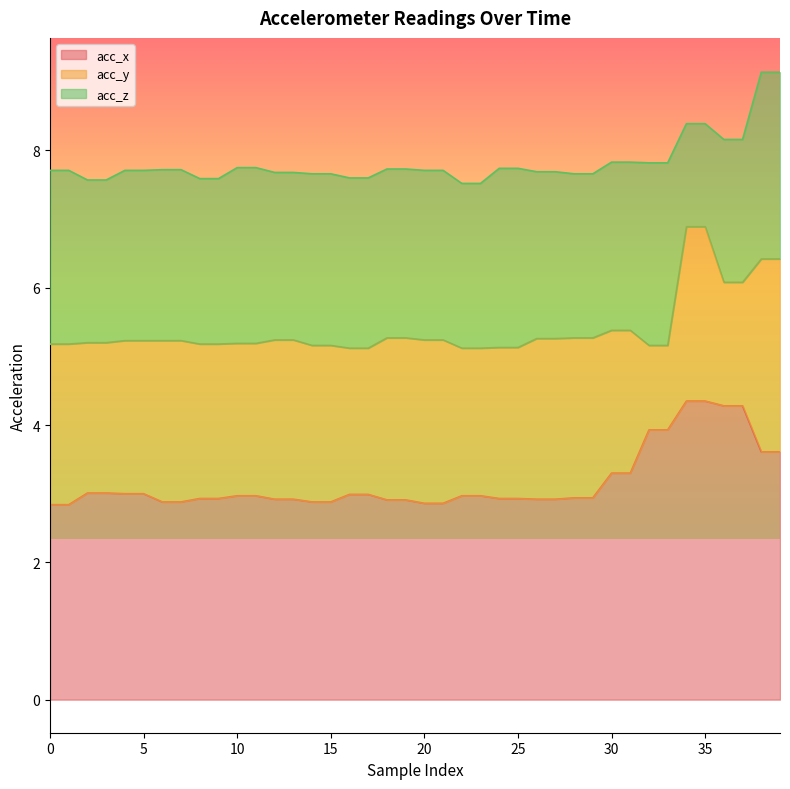

Which series has the largest range (max minus min)?

acc_y